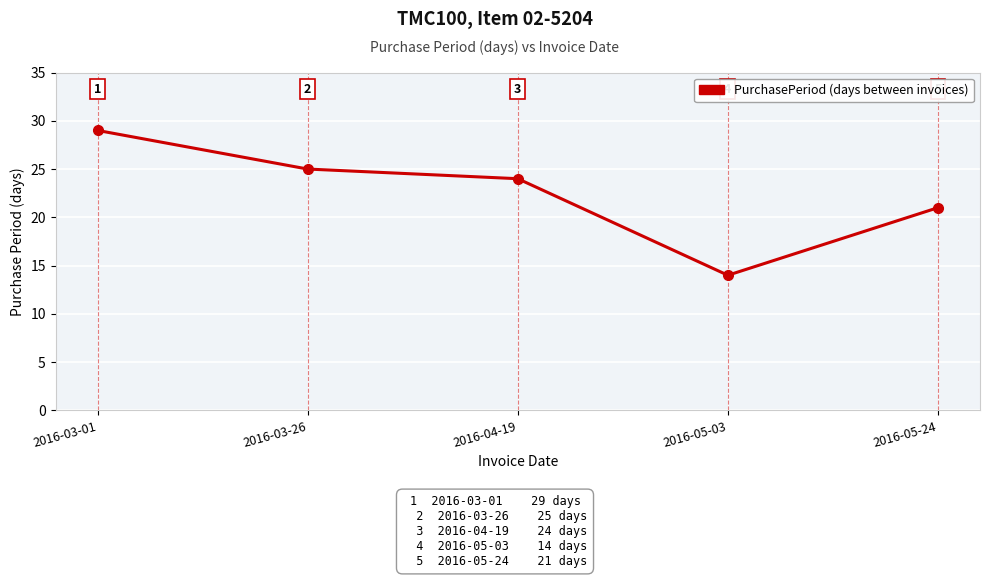

What is the approximate value at 2016-04-19, to the nearest 10?

20